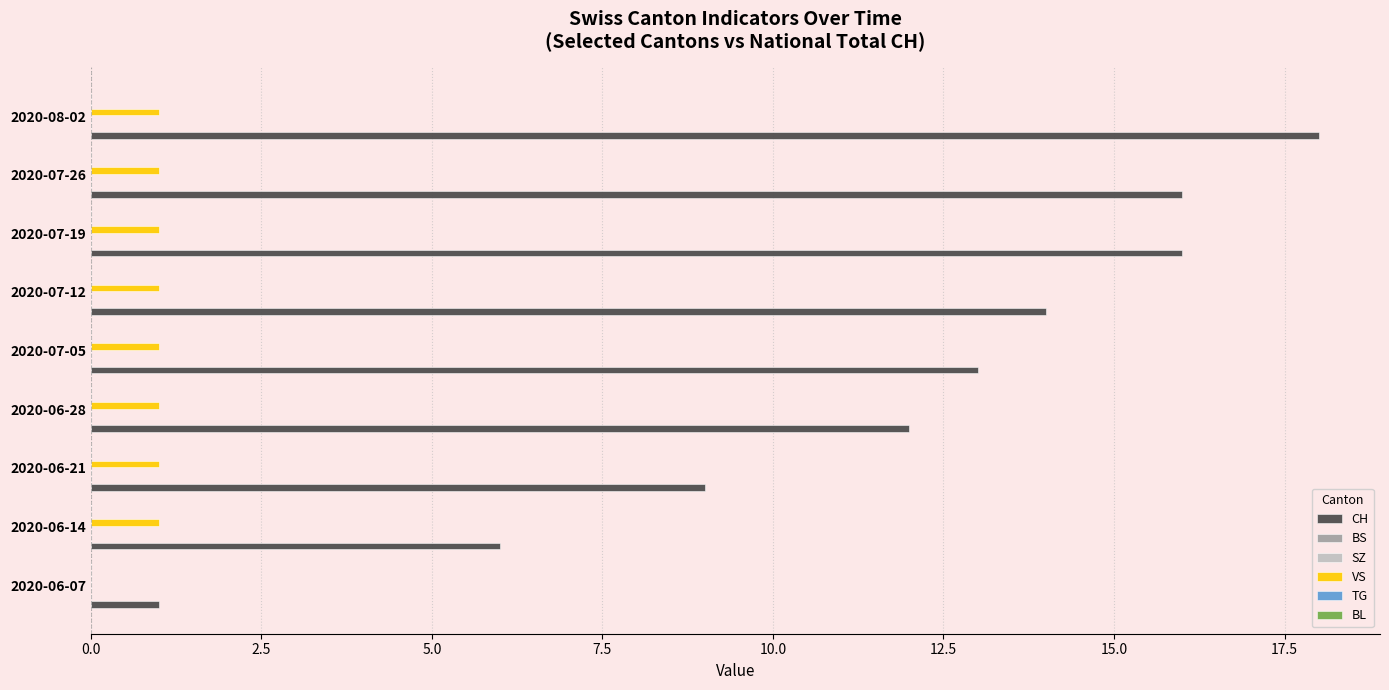

What is the maximum value for CH?

18.0